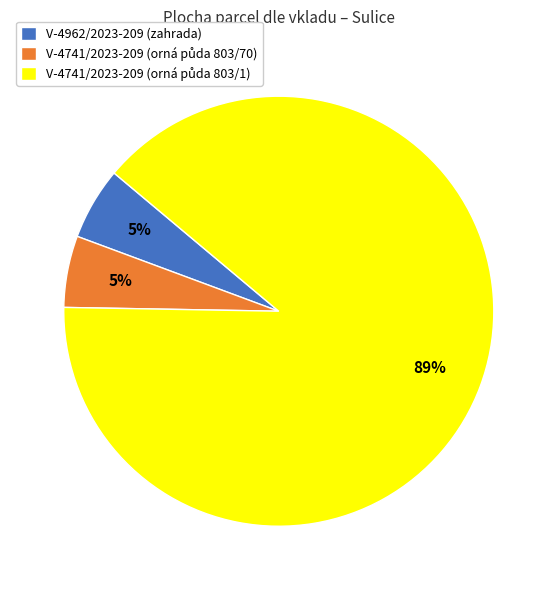

Is it true that V-4962/2023-209 (zahrada) is 5% of the pie?

True